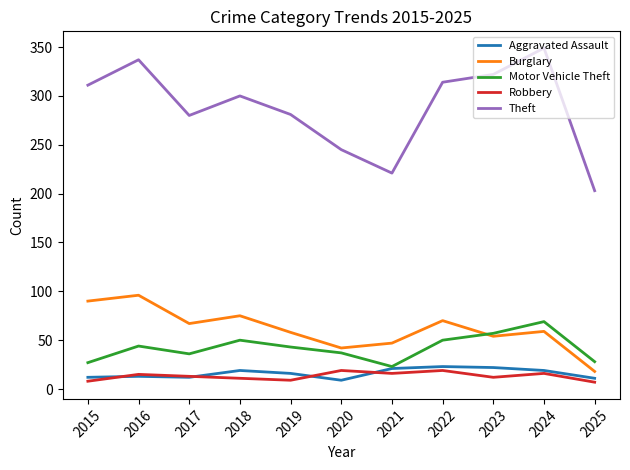

What is the difference between the highest and lowest values at 2025?

196